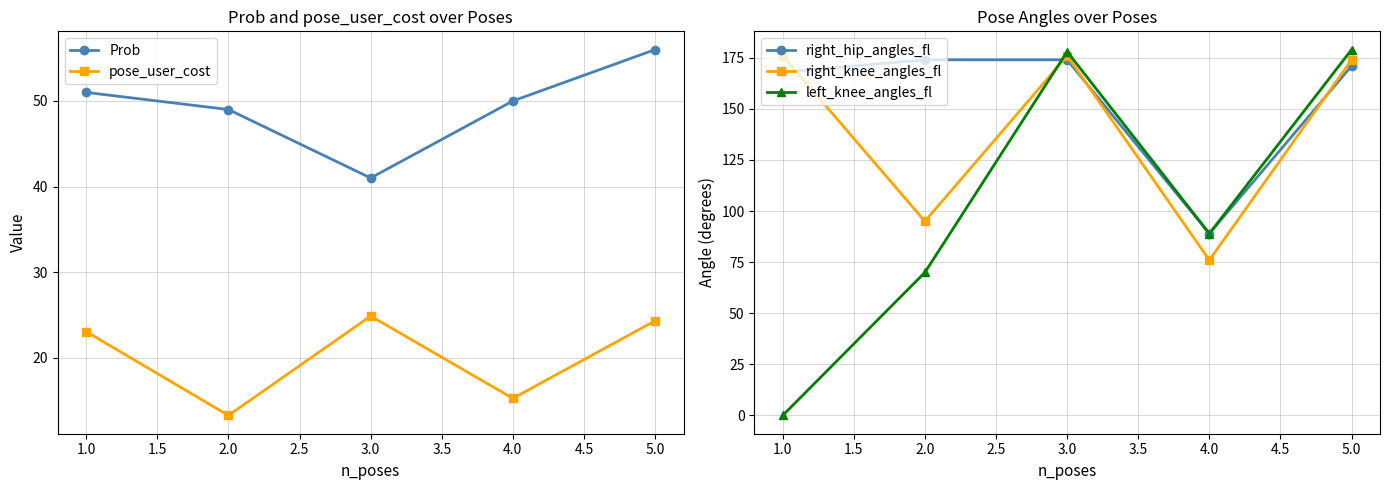

Which category has the lowest value in the right_knee_angles_fl series?

4.0